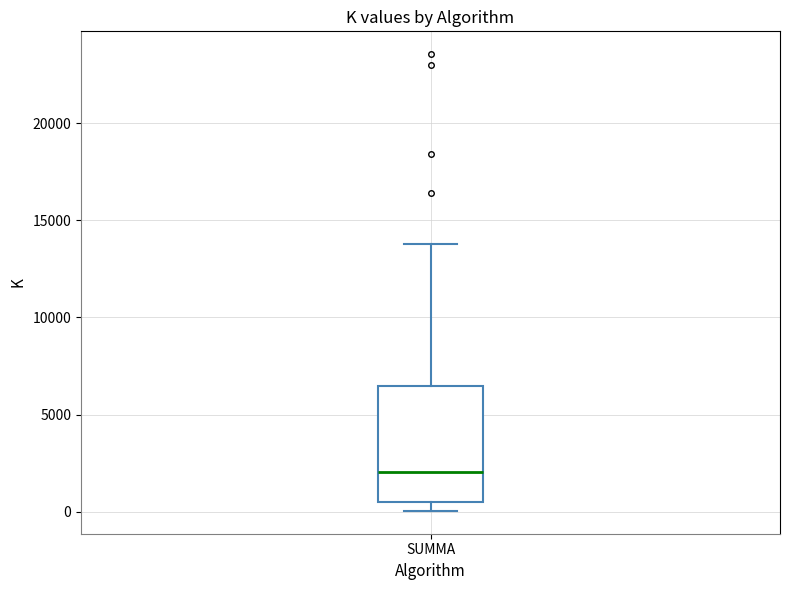

Where does the median line of the box for SUMMA sit on the y-axis? The values are not printed on the chart, so give them approximately, as read against the axis.

2000